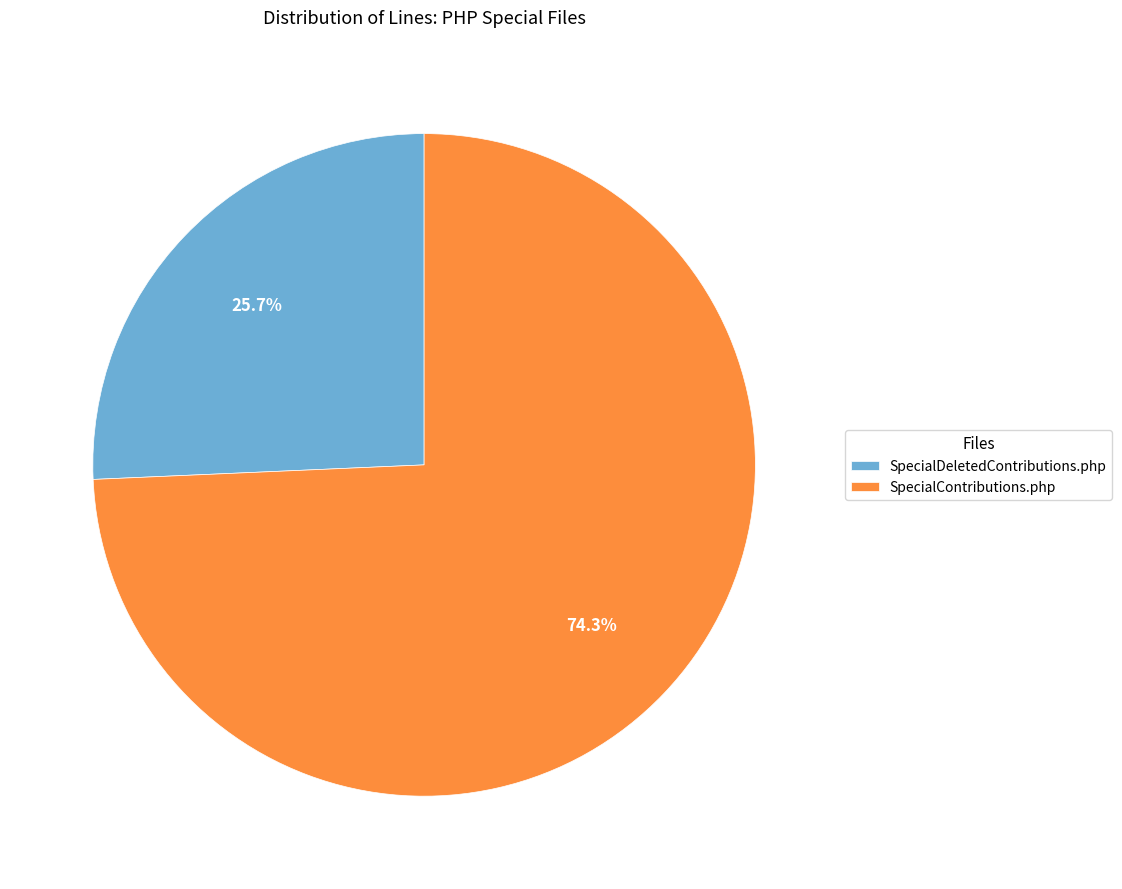

Rank the categories by value from lowest to highest.

SpecialDeletedContributions.php, SpecialContributions.php